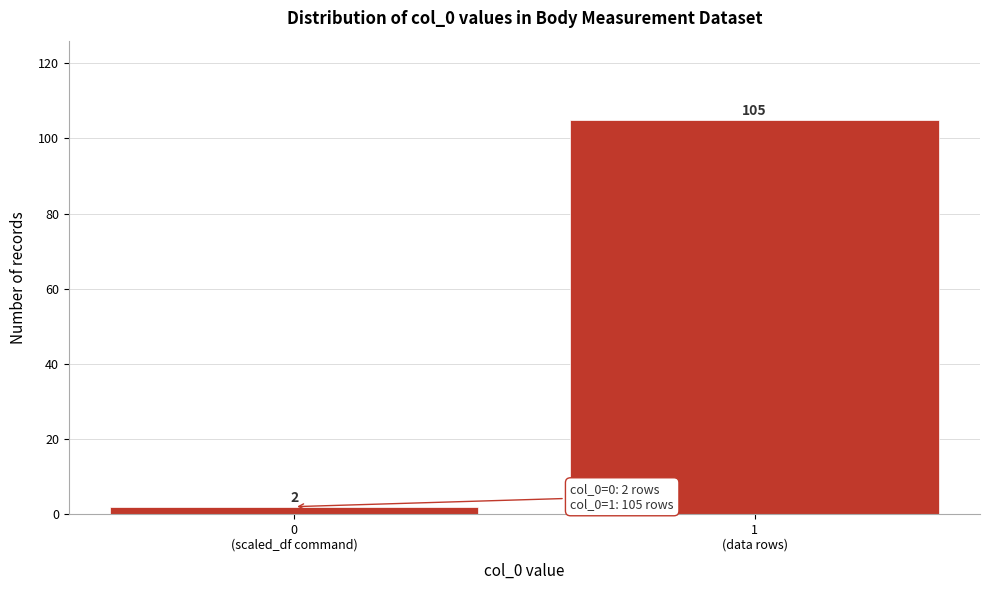

Reading left to right, list all the values displayed in this chart.

2	105